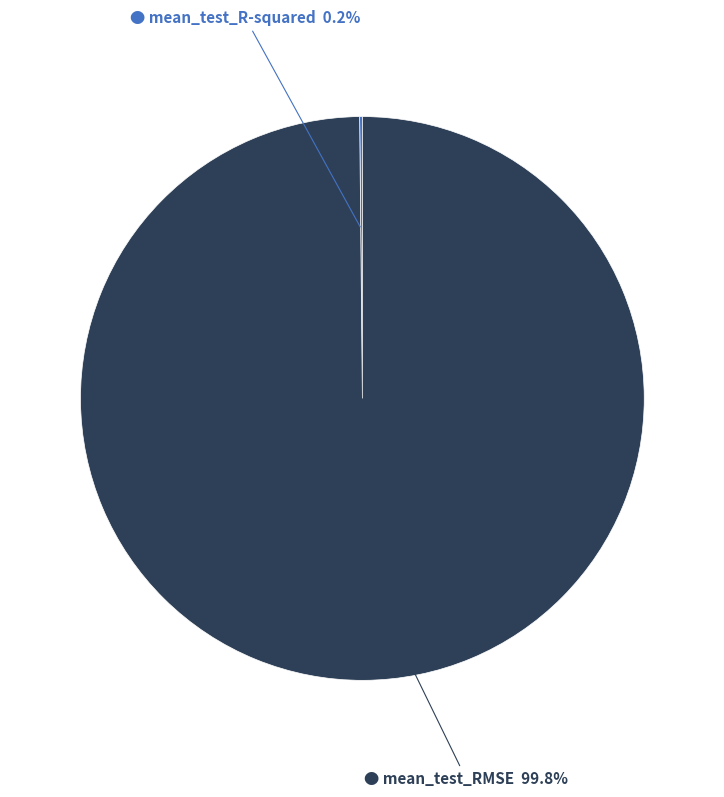

To the nearest percent, what is the difference between the largest and smallest slice percentages?

100%